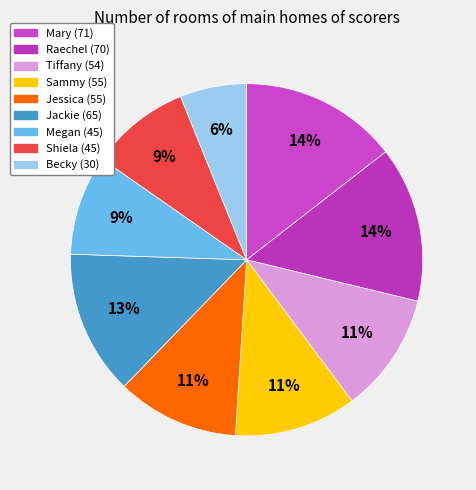

True or false: Jessica accounts for 11% of the total.

True